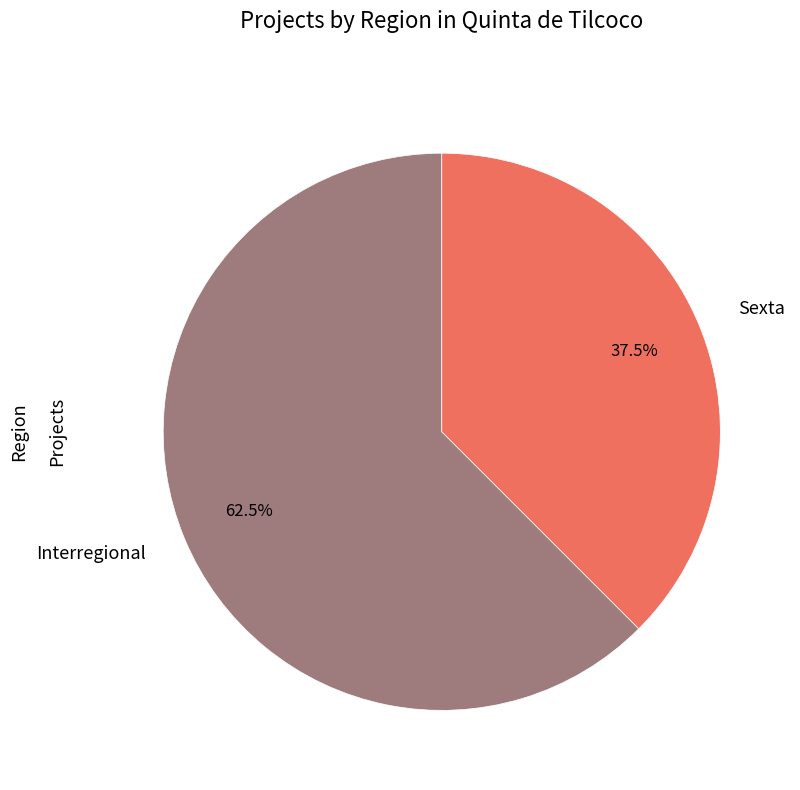

True or false: Interregional accounts for 56% of the total.

False